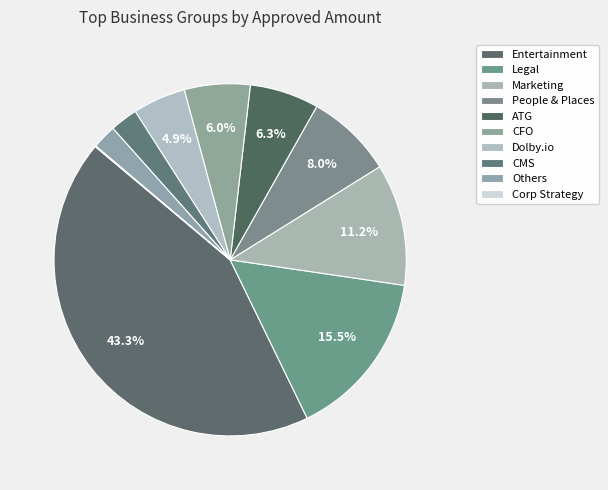

How many segments does this pie chart have?

10